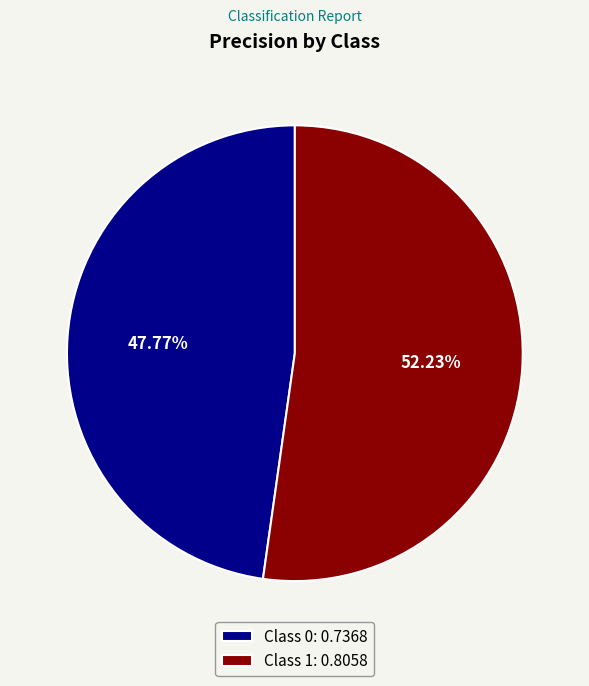

Does any single category account for the majority?

Yes